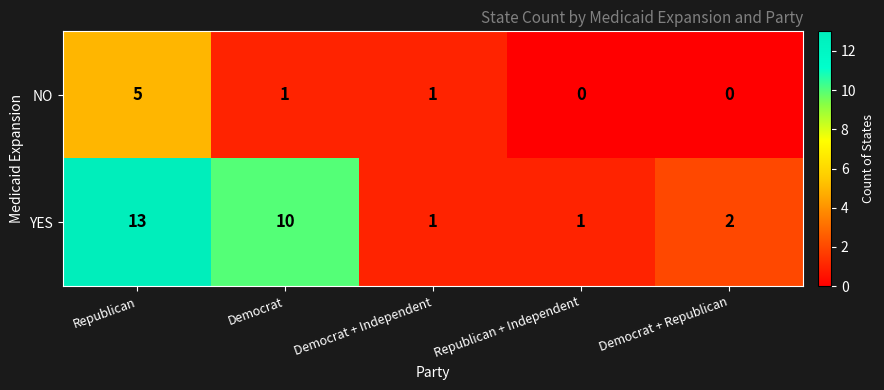

Reading left to right, transcribe all the data shown in this chart.

NO: Republican=5	Democrat=1	Democrat + Independent=1	Republican + Independent=0	Democrat + Republican=0
YES: Republican=13	Democrat=10	Democrat + Independent=1	Republican + Independent=1	Democrat + Republican=2